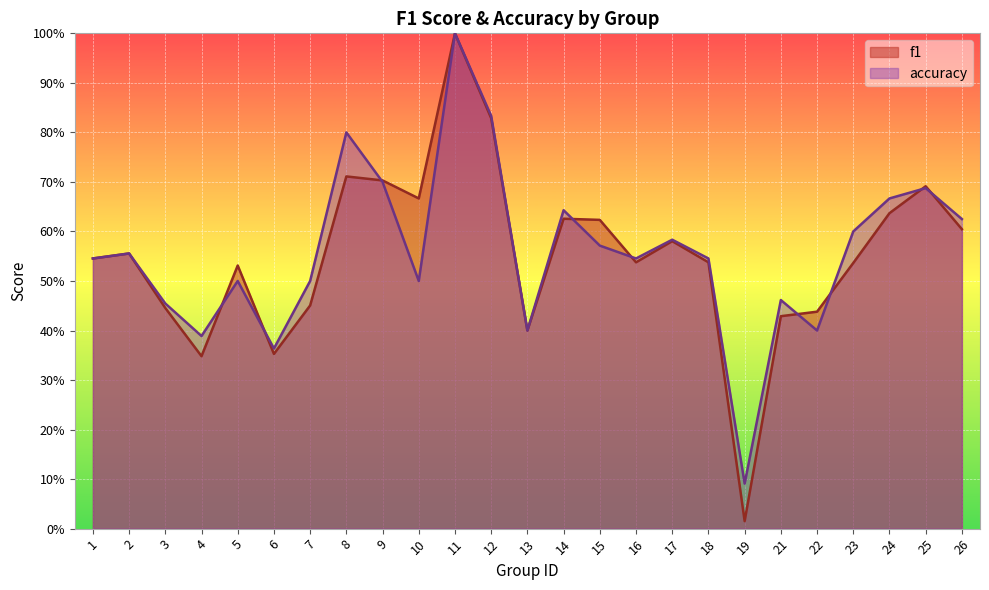

What is the value of the f1 point at the 24th from the left?

0.7